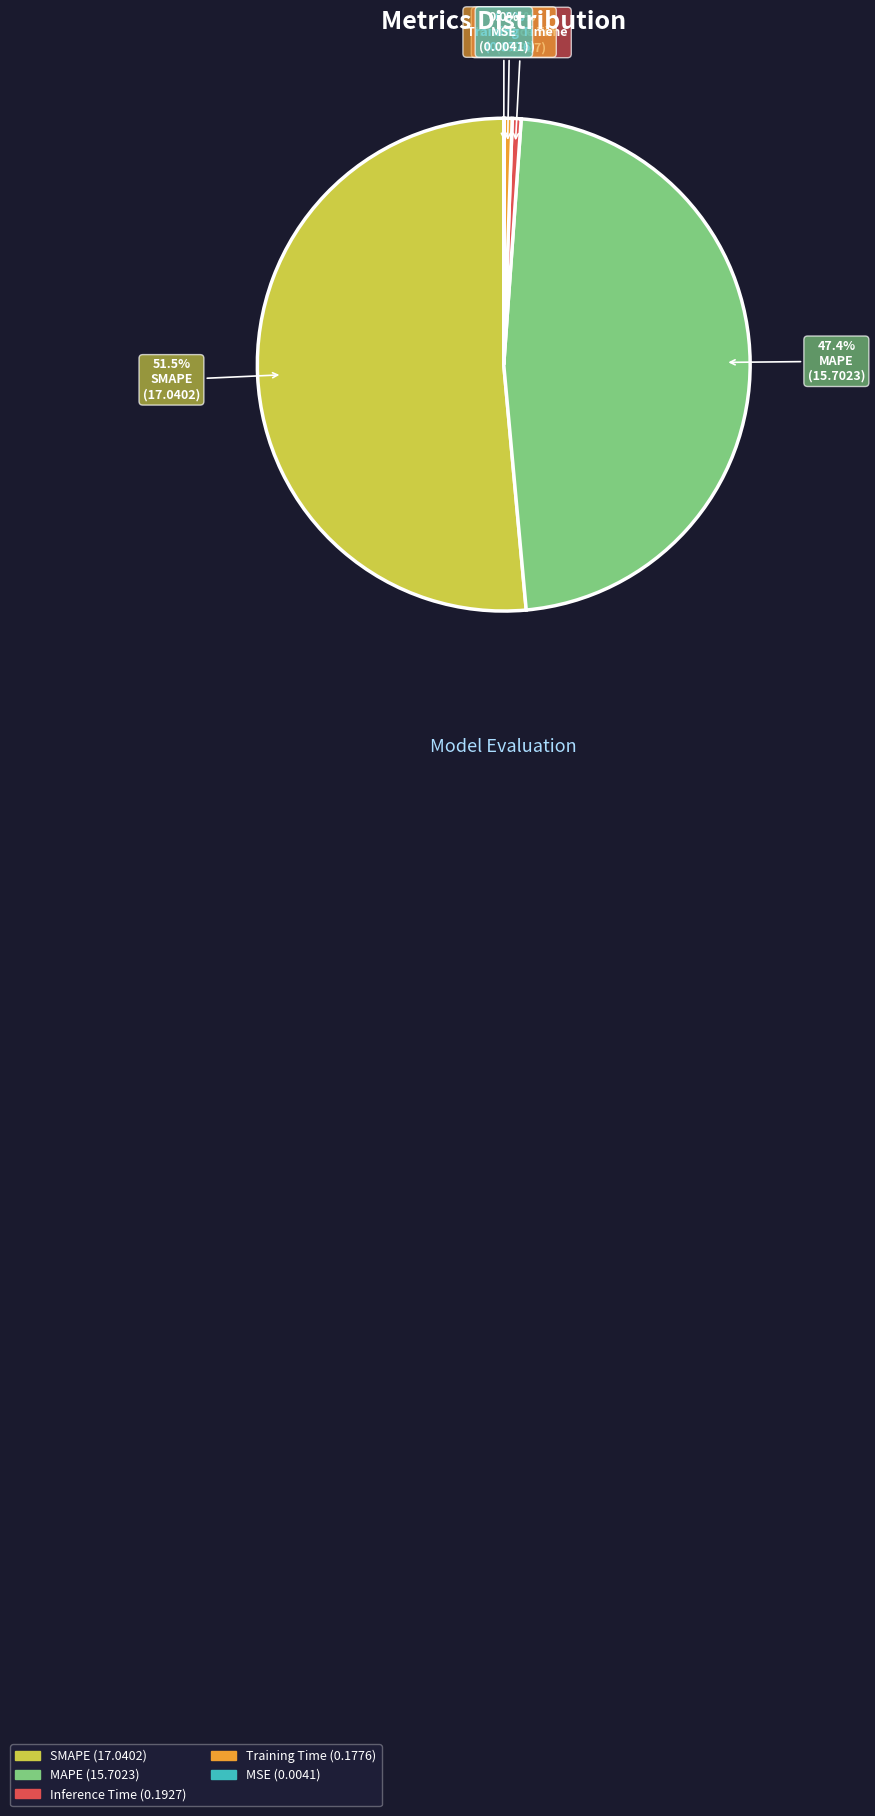

To the nearest percent, what is the average slice percentage?

20%